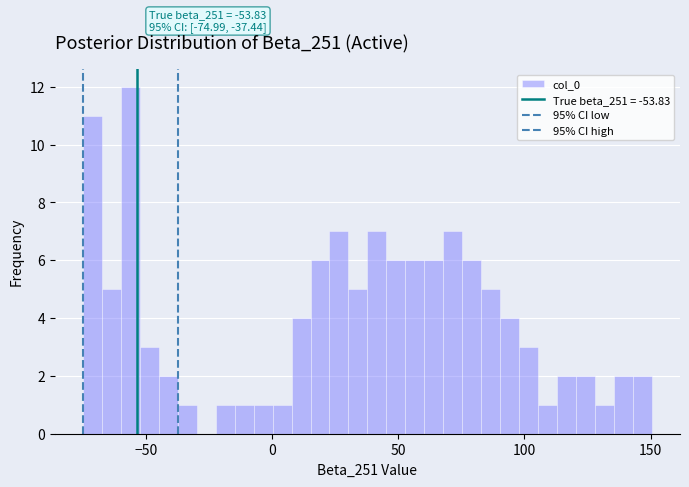

Around what value on the x-axis is the tallest bar? Give the approximate position of its centre, as read against the axis.

-55